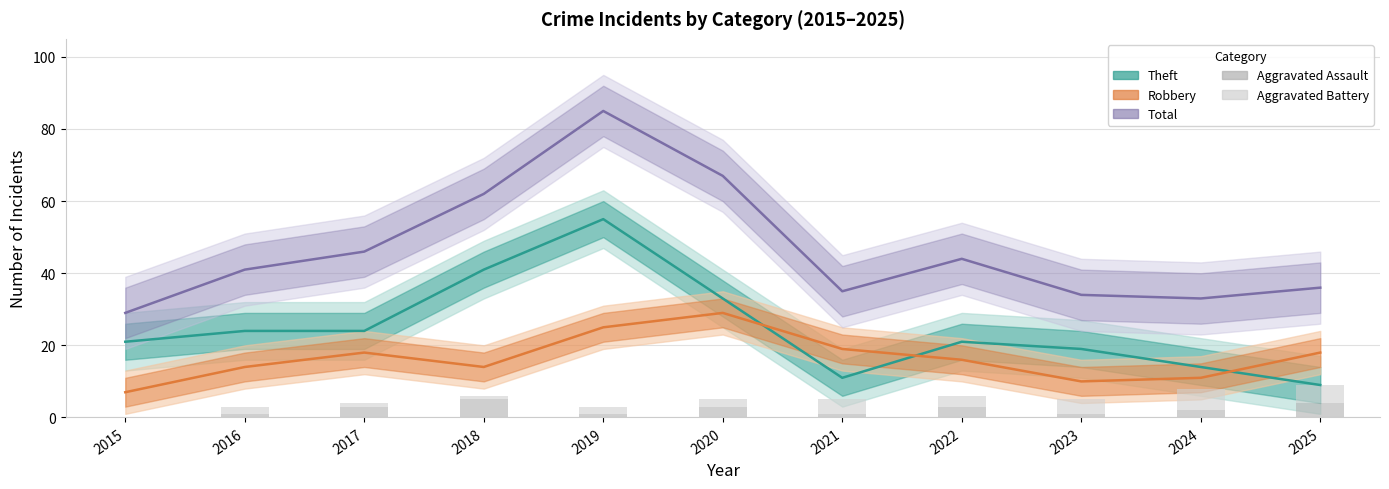

How many positive values does the Aggravated Assault series have?

10